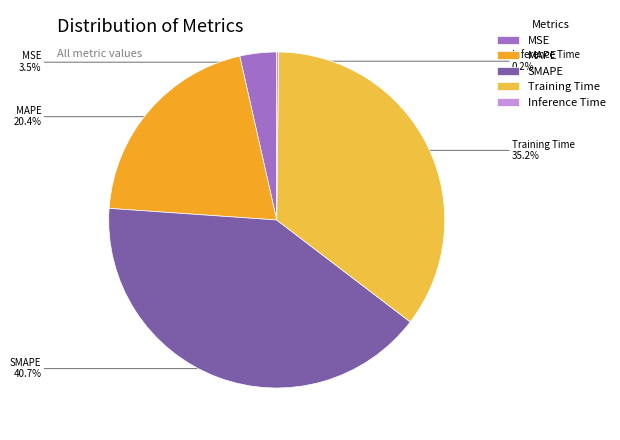

Between MAPE and SMAPE, which is larger?

SMAPE